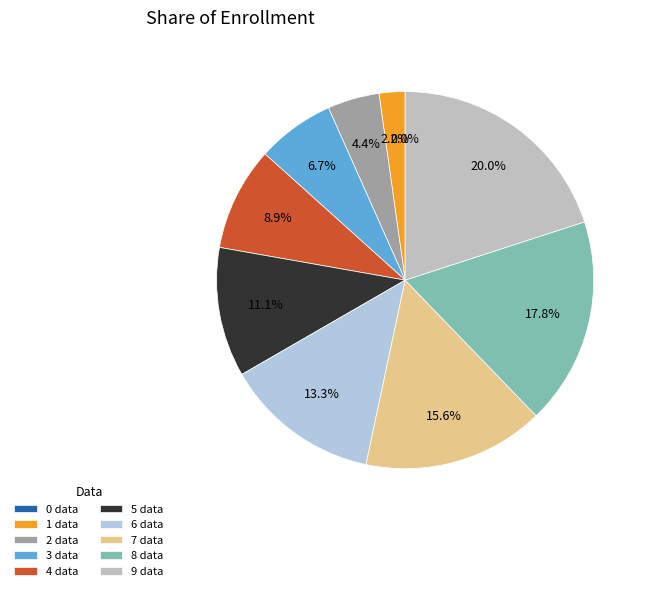

The 5 data slice represents 5% of the pie. True or false?

False